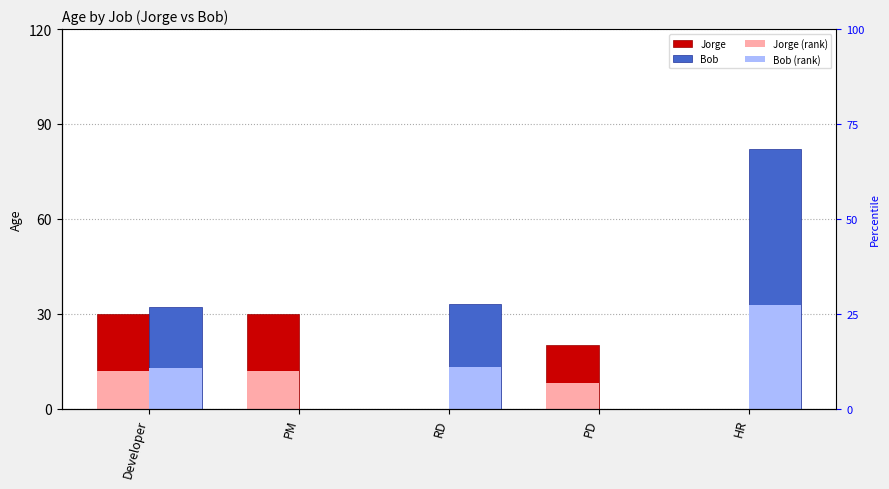

Does the chart contain any negative values?

No